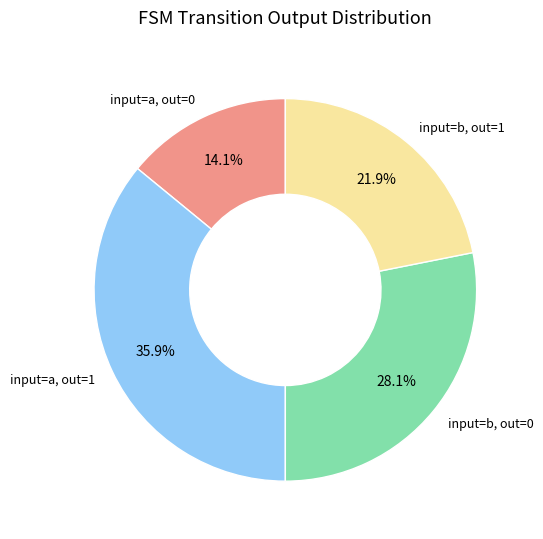

What is the smallest slice in the pie chart?

input=a, out=0